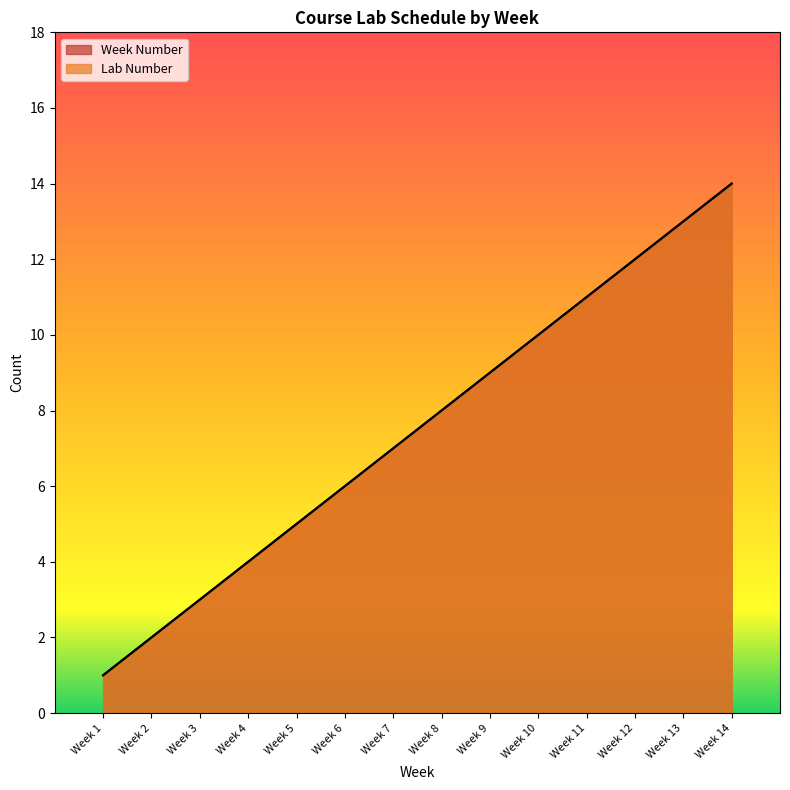

How many values in the Week Number series exceed 8?

6